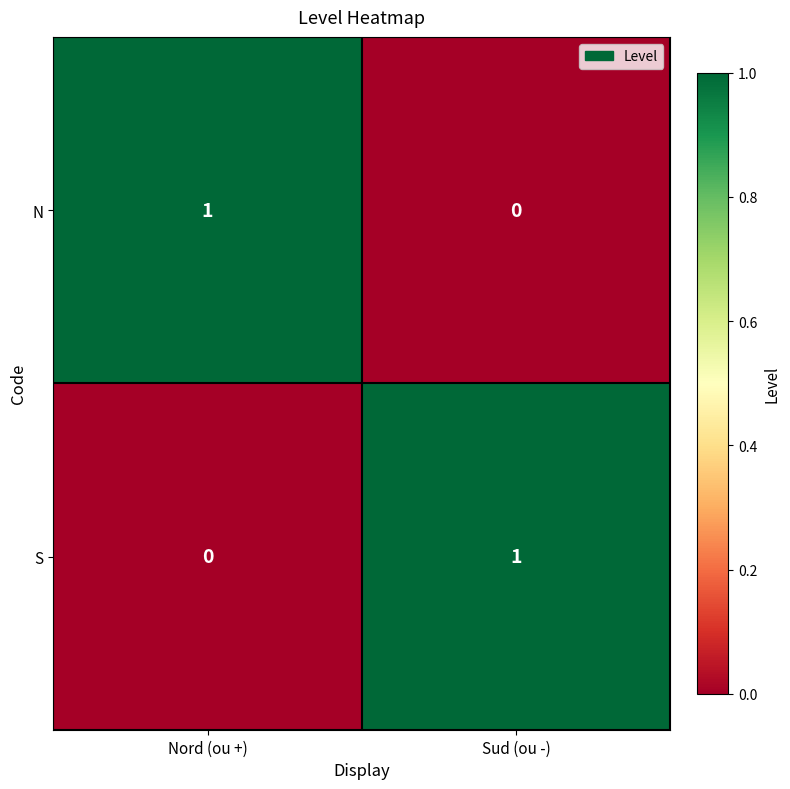

At which label does N reach its minimum?

Sud (ou -)